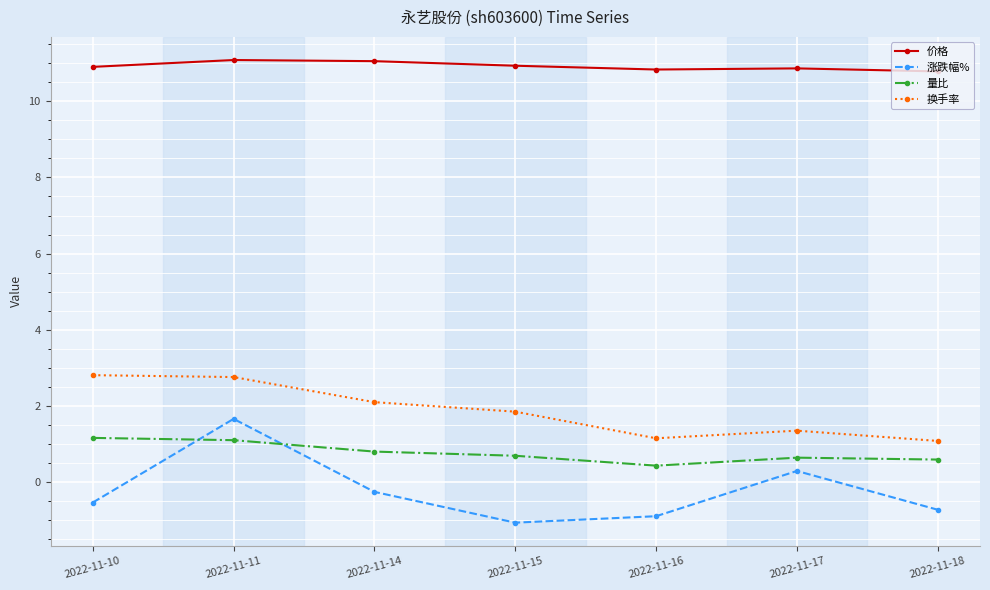

The 换手率 series shows 2.8 at 2022-11-10. True or false?

True